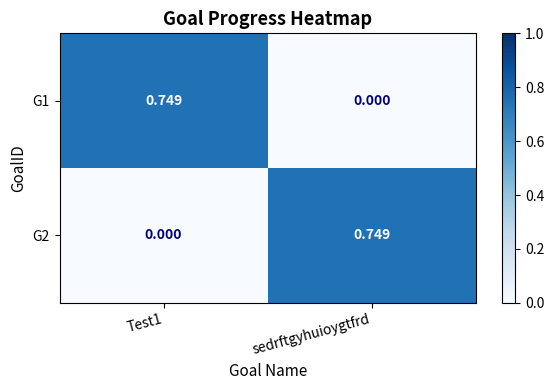

Is the value of G1 at sedrftgyhuioygtfrd greater than the value of G2 at sedrftgyhuioygtfrd?

No